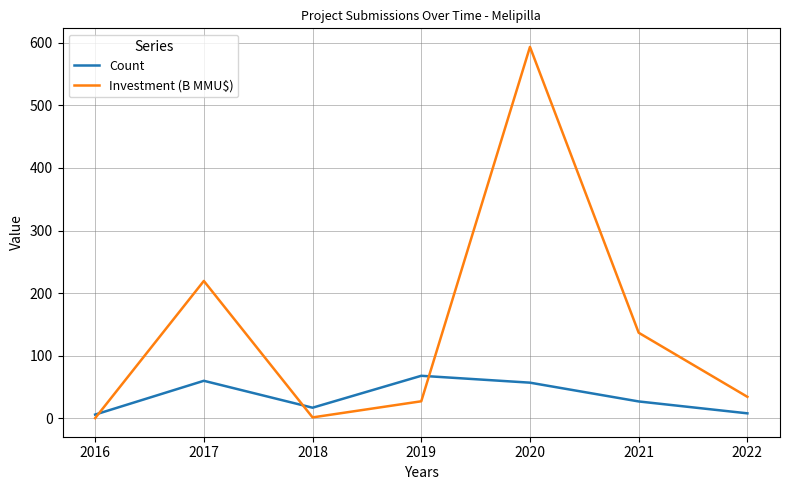

What are all the series names shown in the legend?

Count, Investment (B MMU$)